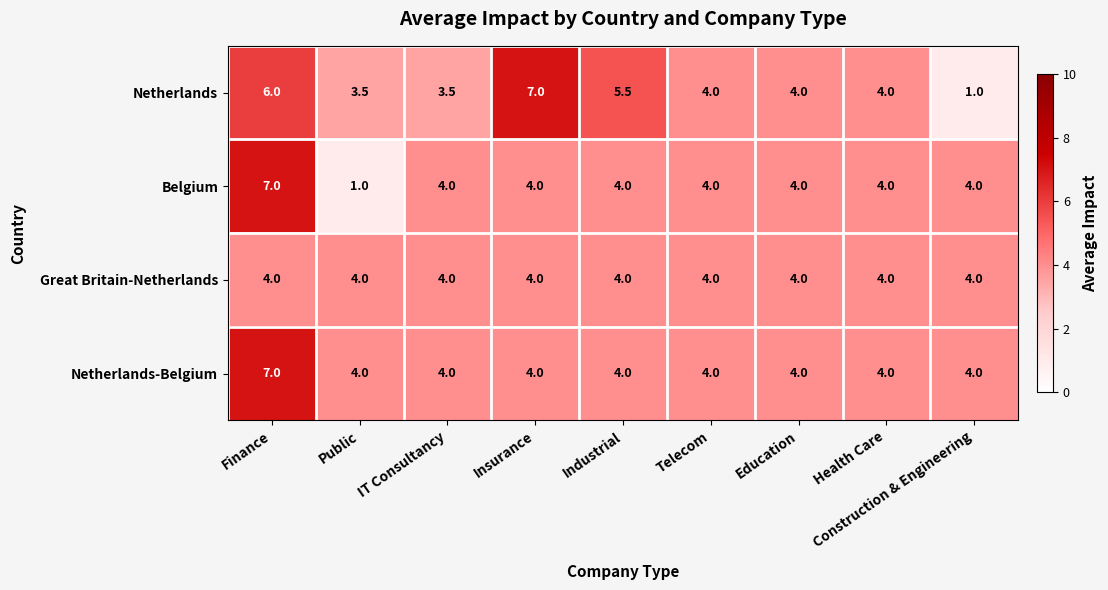

What is the approximate value of Belgium at Construction & Engineering?

4.0